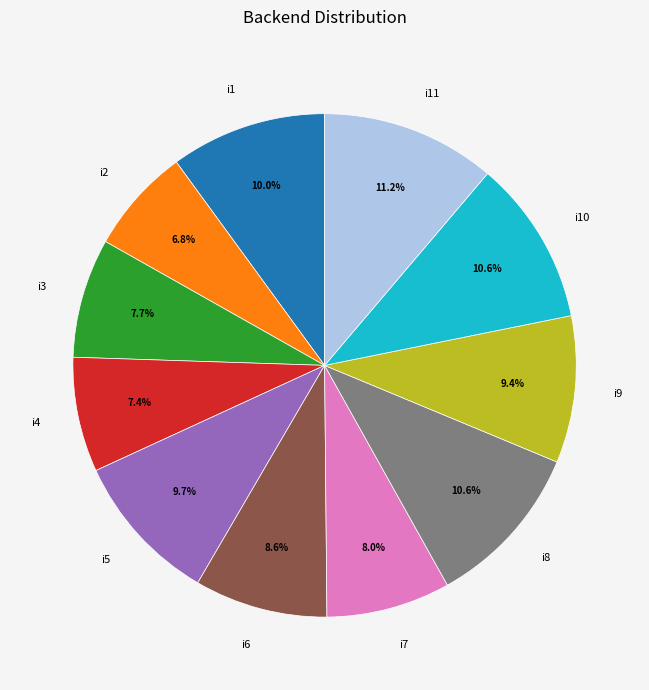

How much of the chart is everything except i8?

89.4%